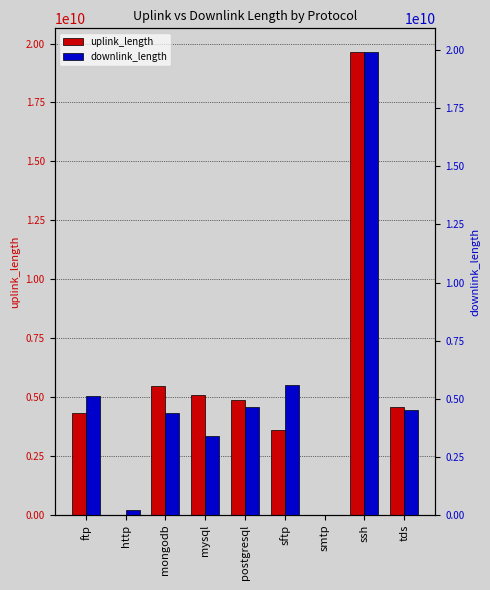

At how many categories does at least one series exceed 8874578023?

1